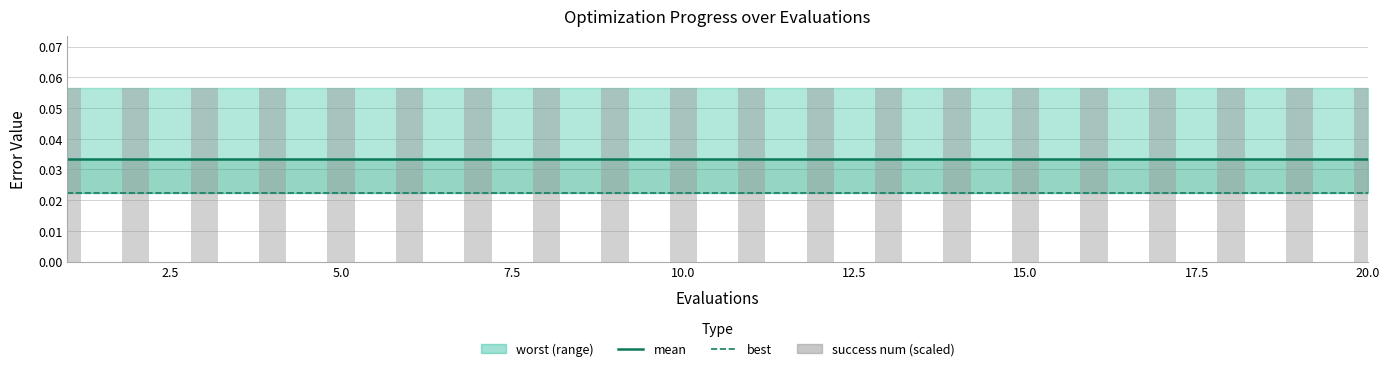

The best series shows 0.0 at 10.0. True or false?

False